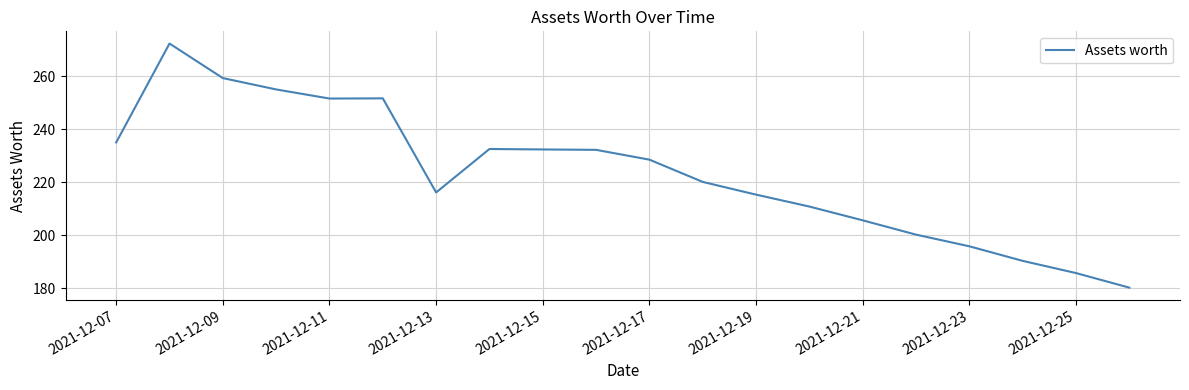

What is the greatest value displayed?

272.3